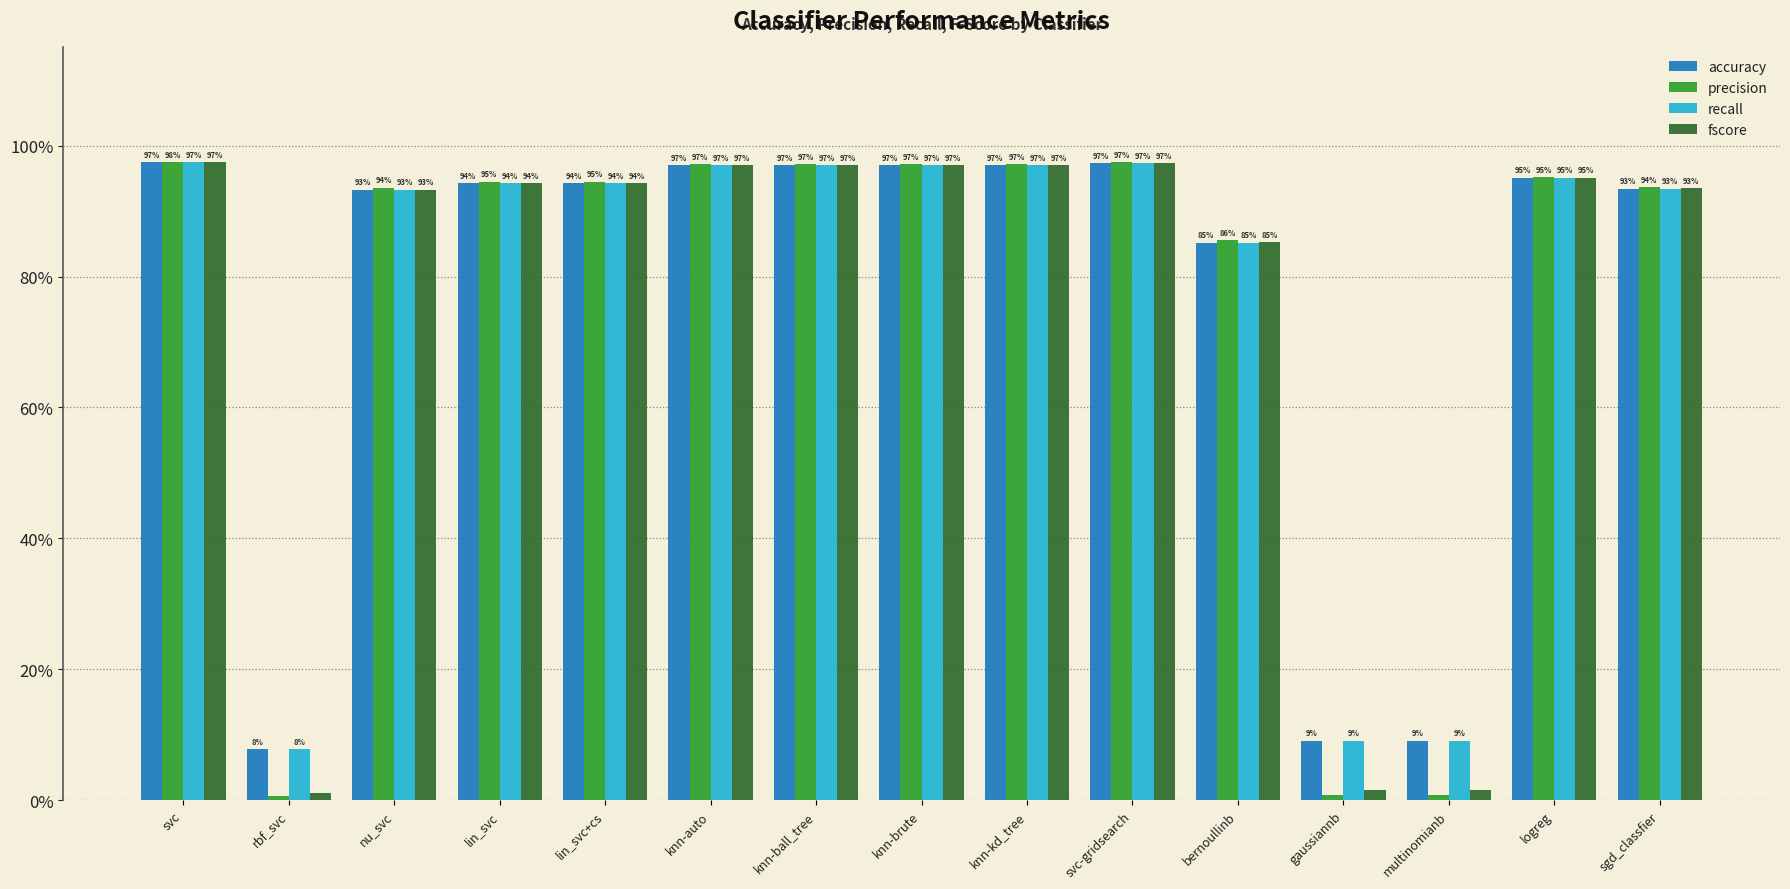

The accuracy series shows 1.2 at bernoullinb. True or false?

False